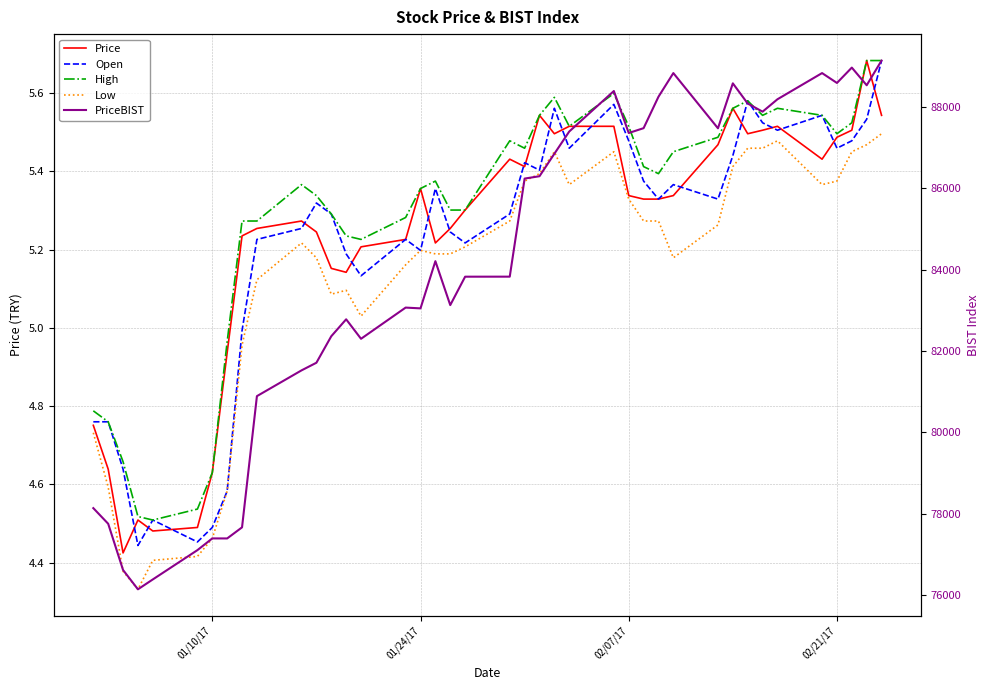

What is the maximum value shown in the chart?

89138.4